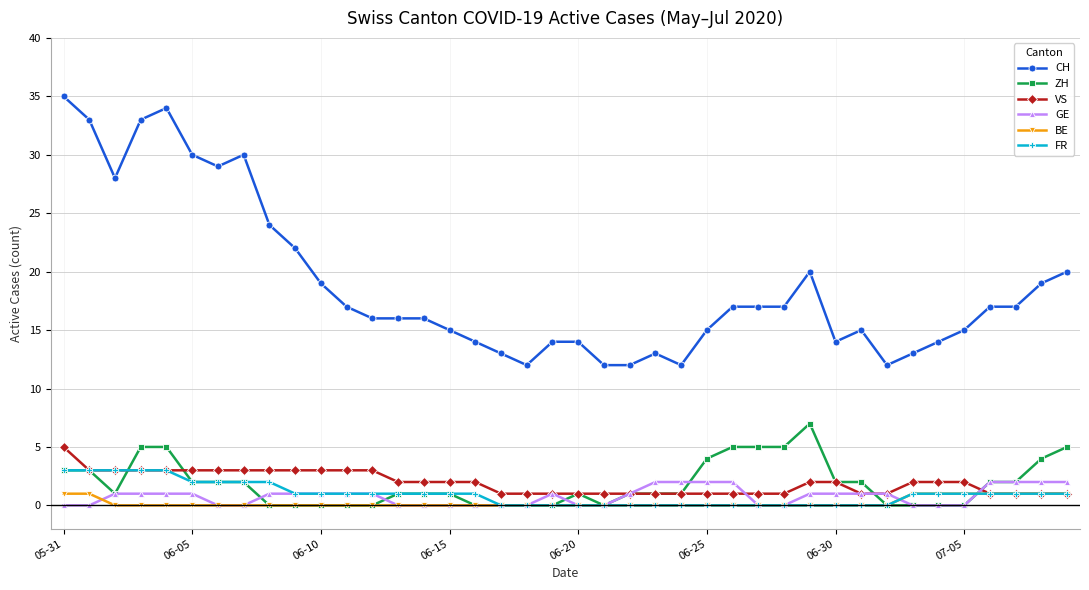

True or false: ZH has more than 0 interior local peaks.

True